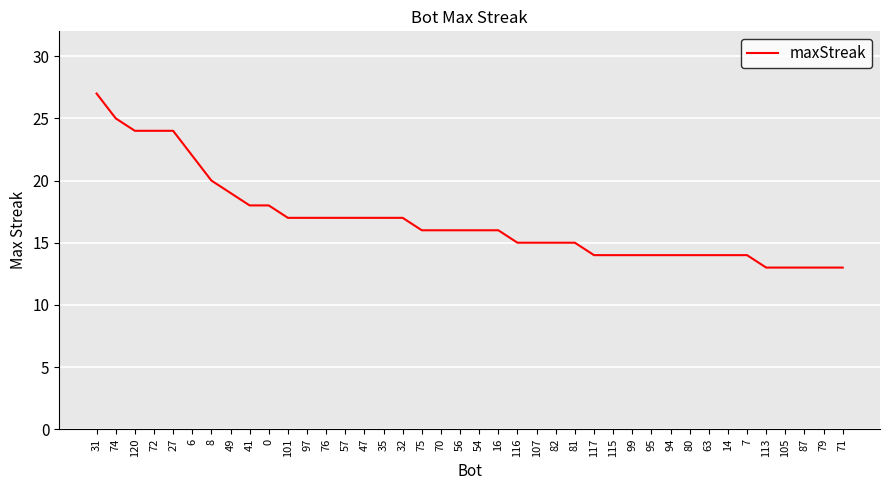

Which has a higher value, 99 or 56?

56